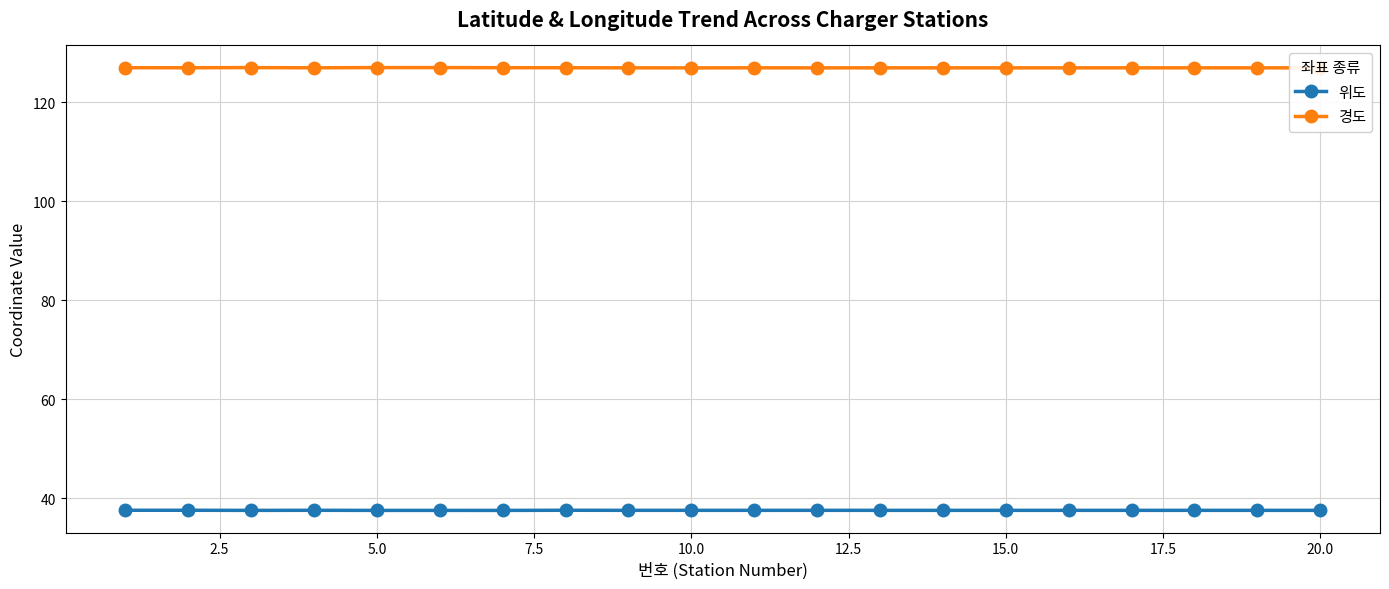

What is the value of the 위도 point at the 10th from the left?

37.6